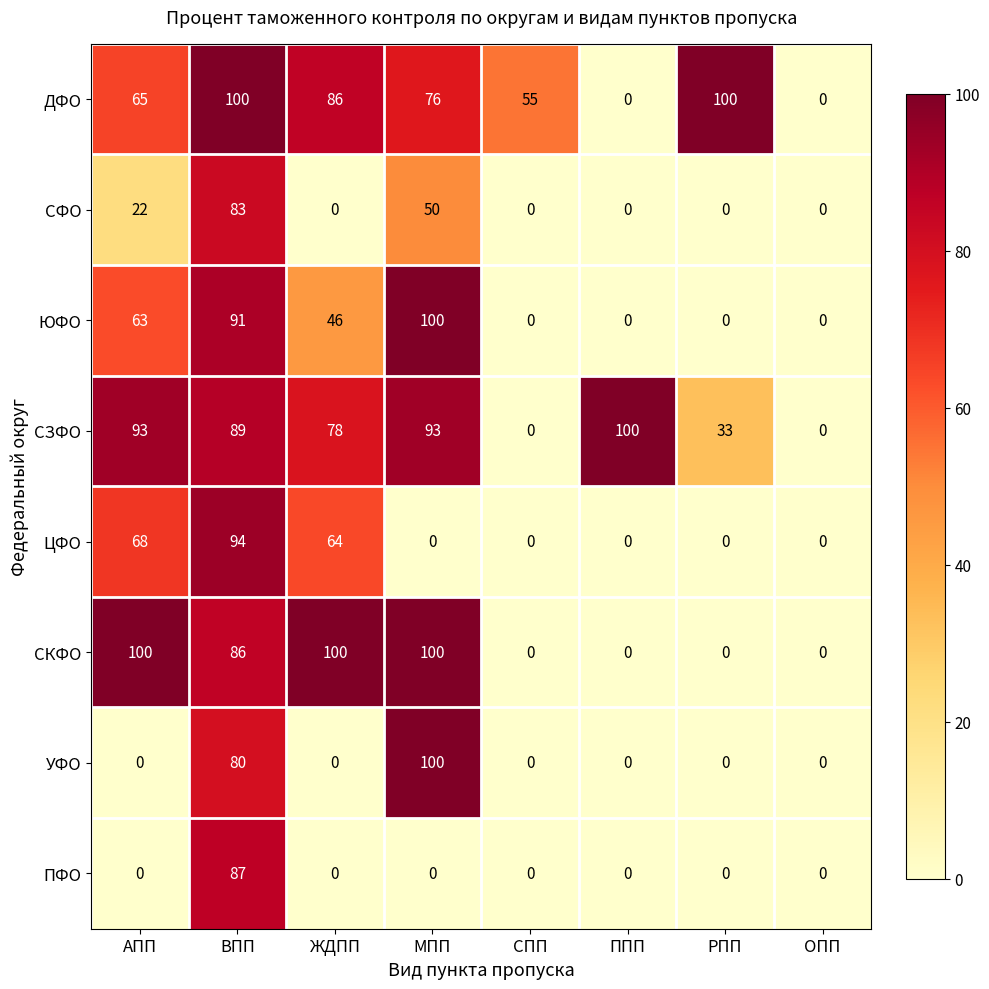

What is the difference between the maximum and minimum values in the УФО series?

100